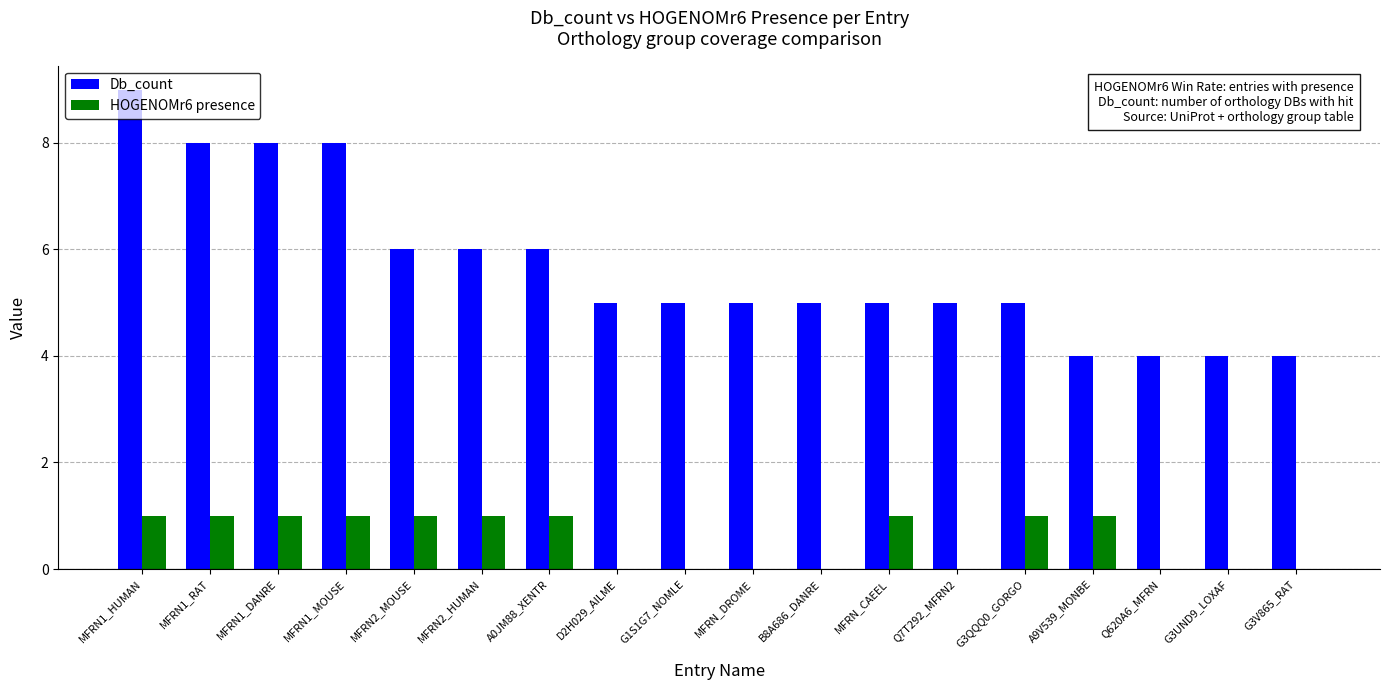

At which category is the sum across all series the highest?

MFRN1_HUMAN